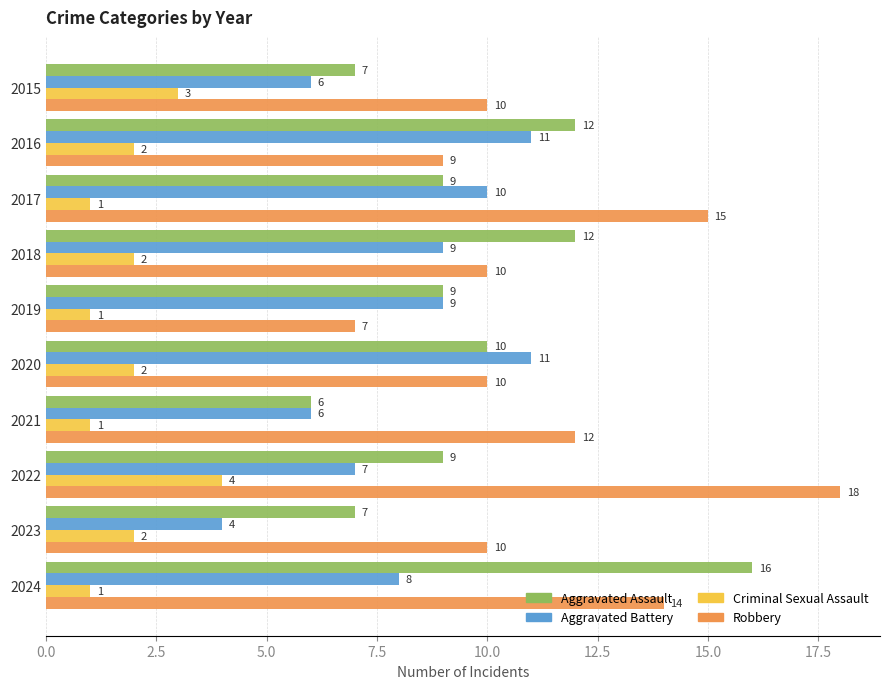

At which label is Robbery closest to 12?

2021